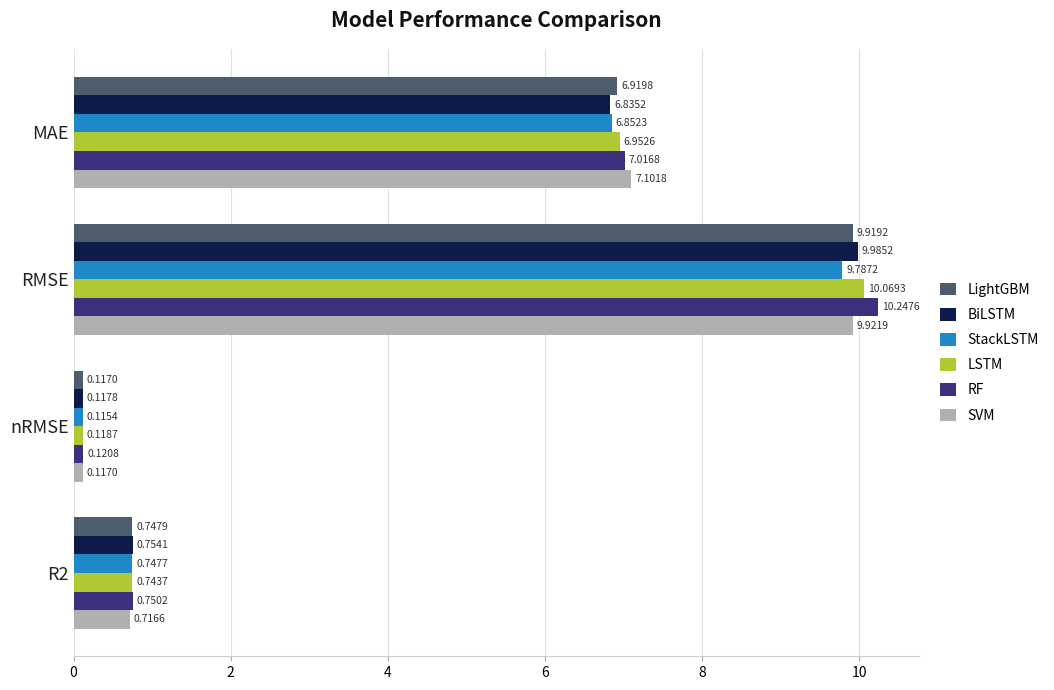

At which label does SVM reach its minimum?

nRMSE